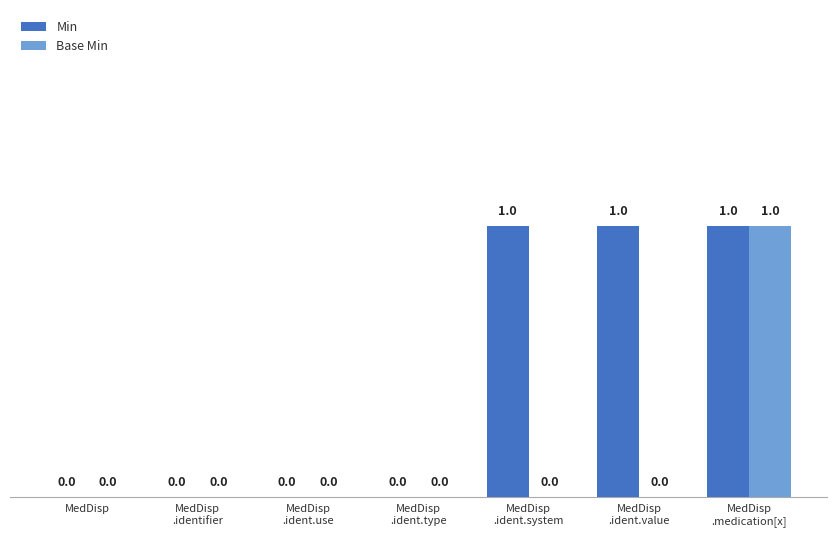

What is the spread (max minus min) of values at MedDisp
.ident.system?

1